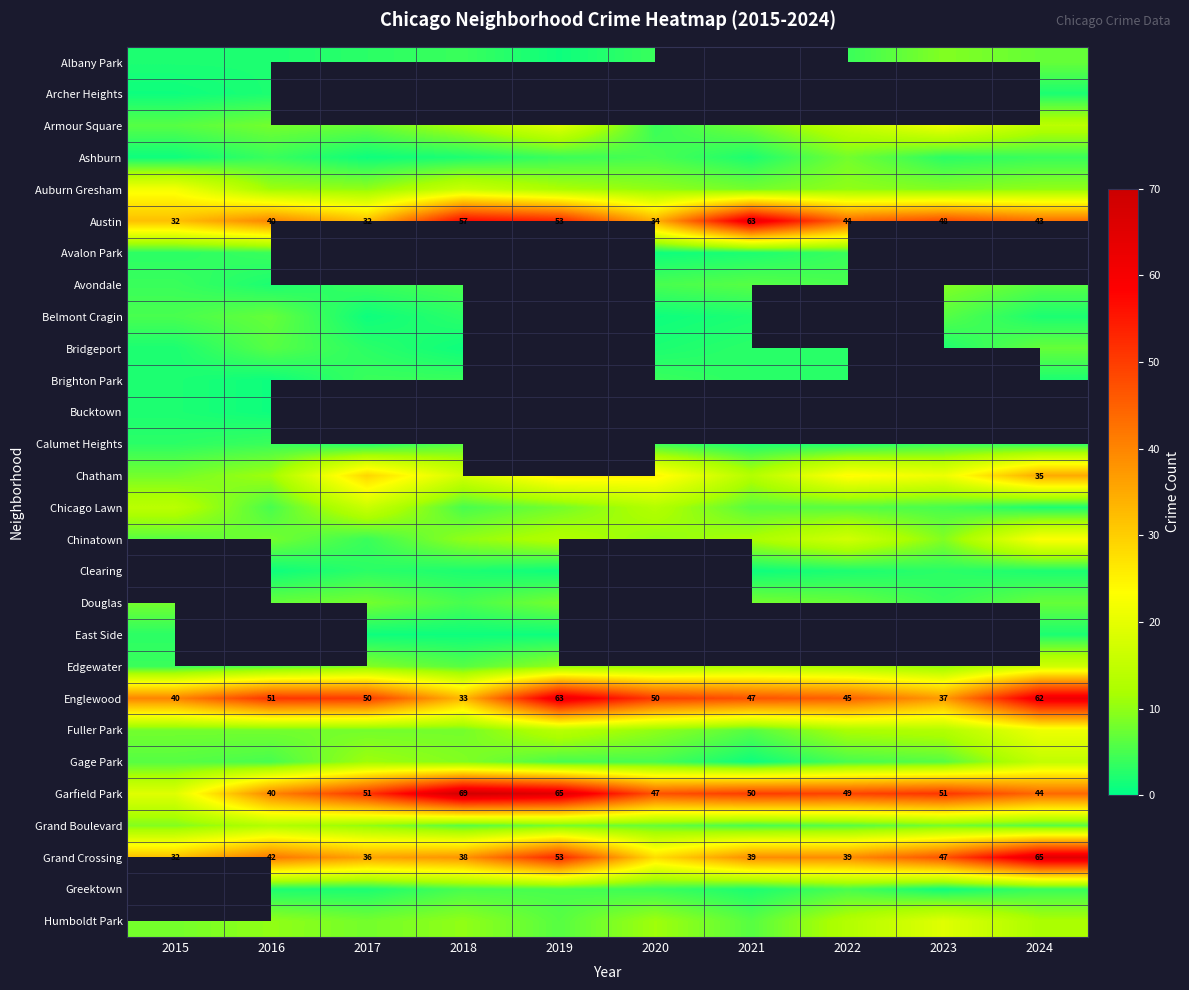

What is the difference between the highest and lowest values at 2020?

49.0